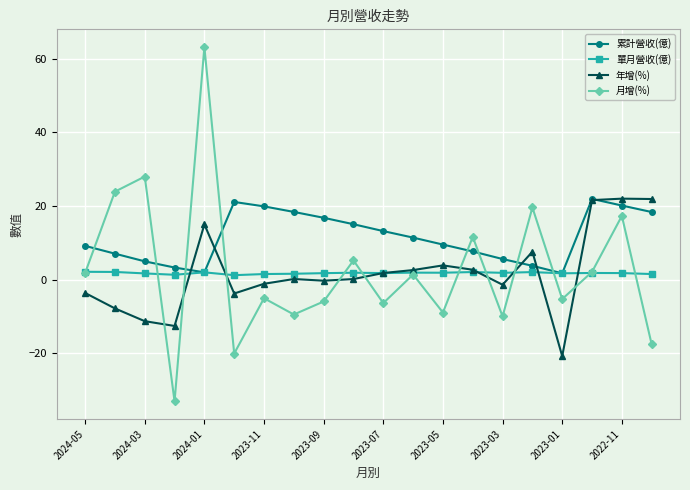

What is the value of the 月增(%) point at the 3rd from the left?

28.0